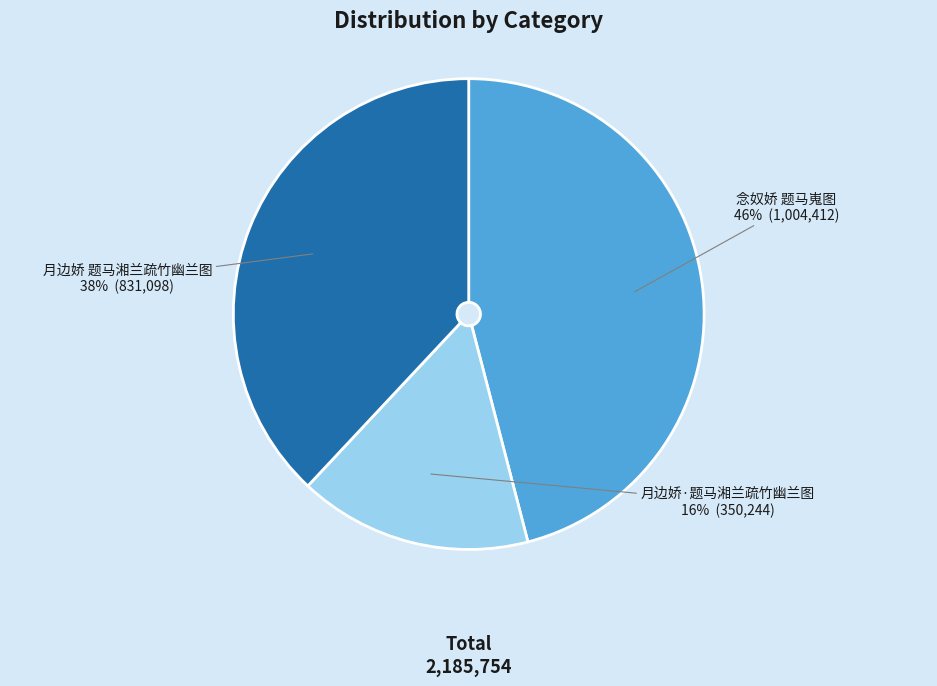

Which slice is the smallest?

月边娇·题马湘兰疏竹幽兰图